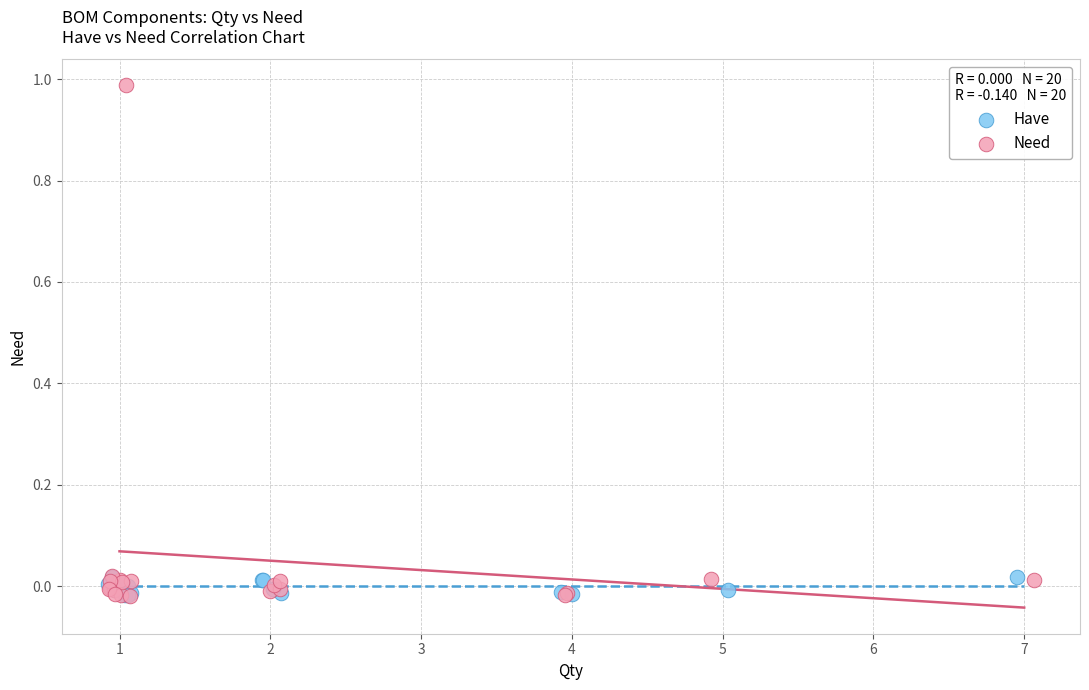

Which series reaches the maximum Y coordinate?

Need